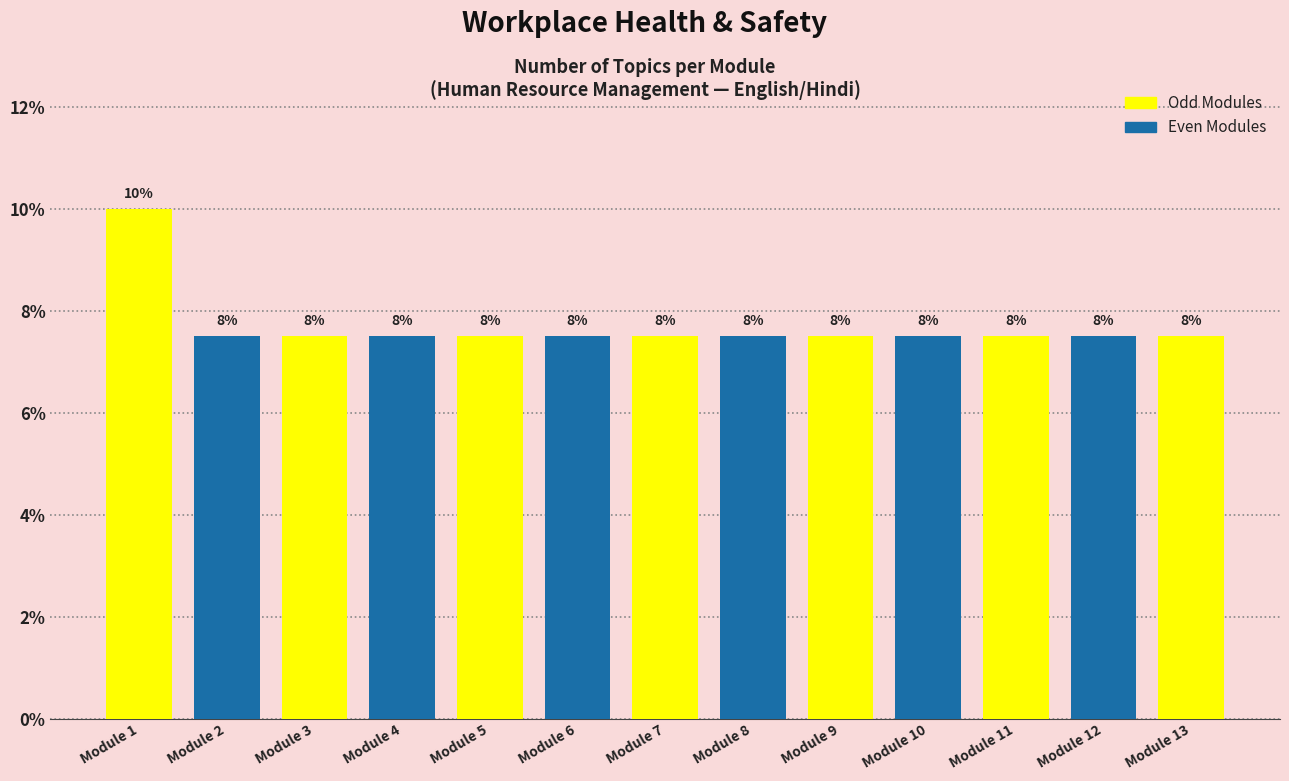

The chart shows a value of 3.7 at Module 12. True or false?

False